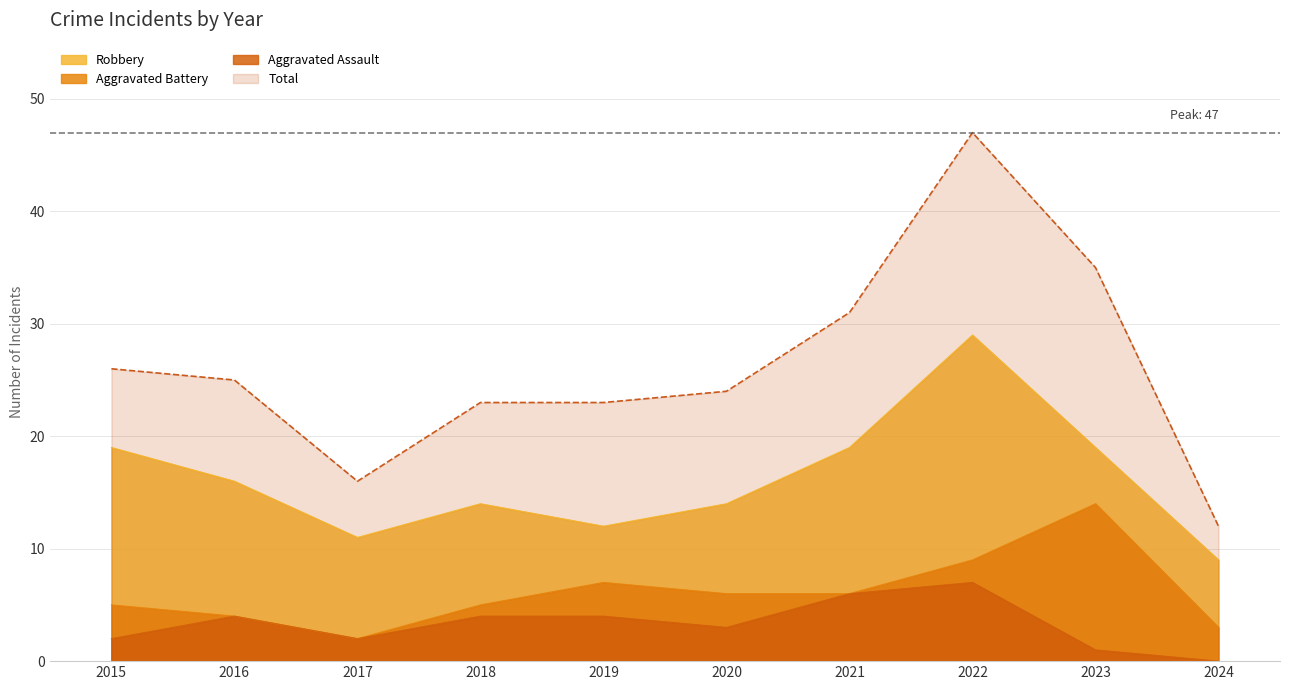

List the labels in order of Robbery value, largest first.

2022, 2015, 2021, 2023, 2016, 2018, 2020, 2019, 2017, 2024